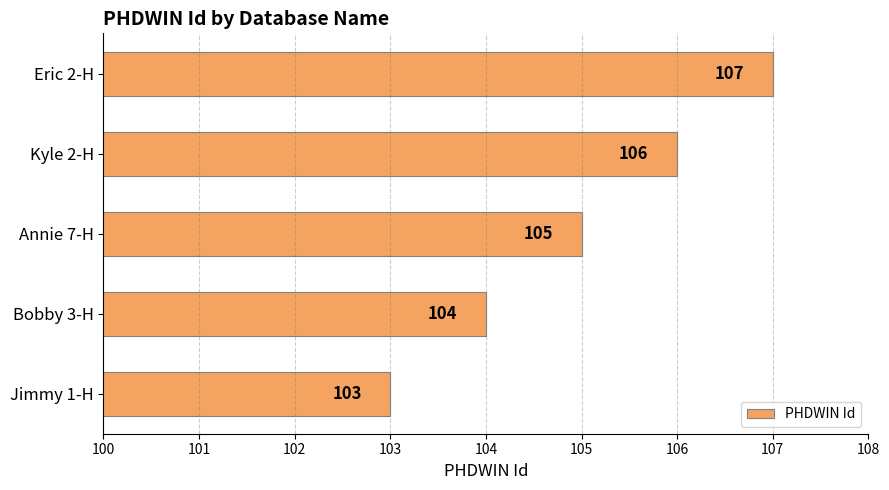

At which label is the value closest to 105?

Annie 7-H